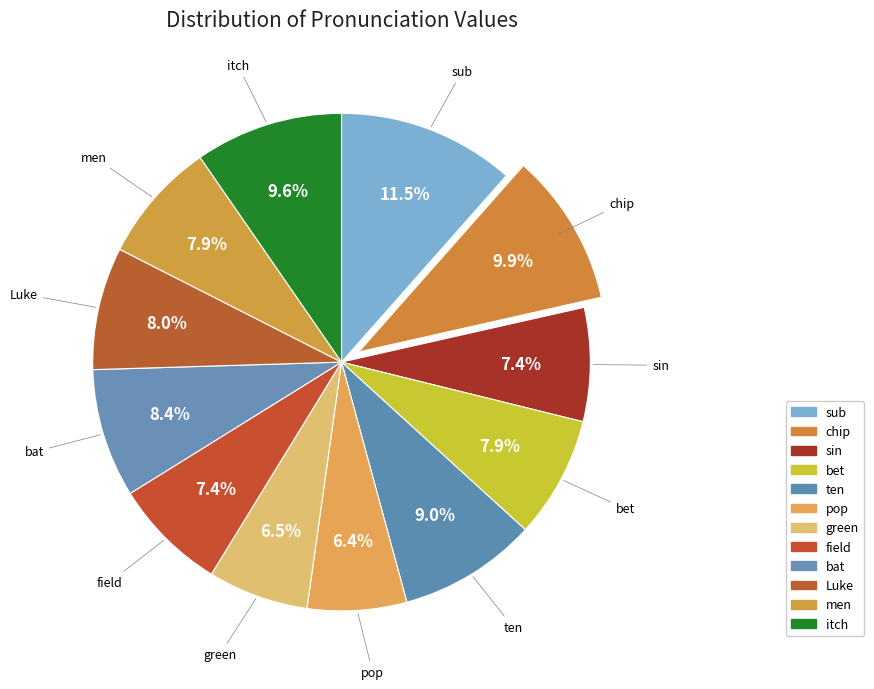

Between sub and bat, which is larger?

sub